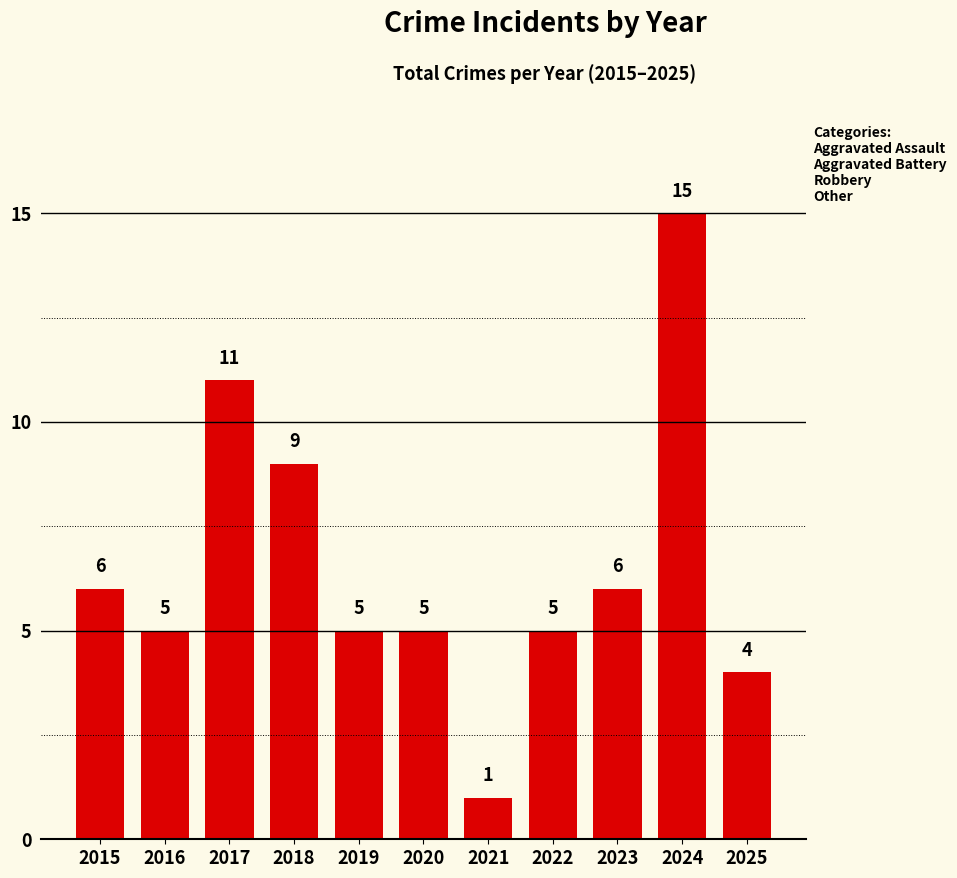

How many bars are there in total?

11